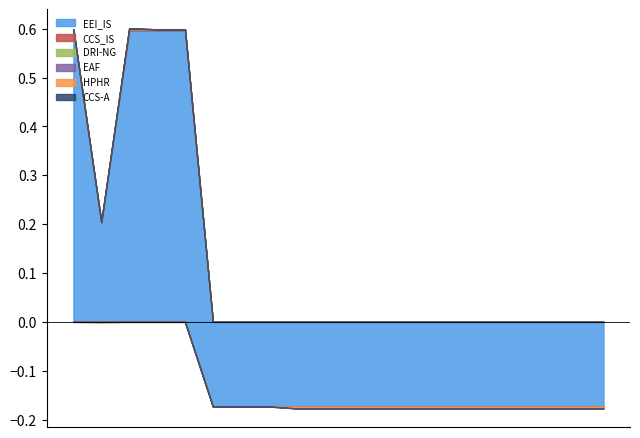

What is the difference between the maximum and minimum values in the EAF series?

1.0